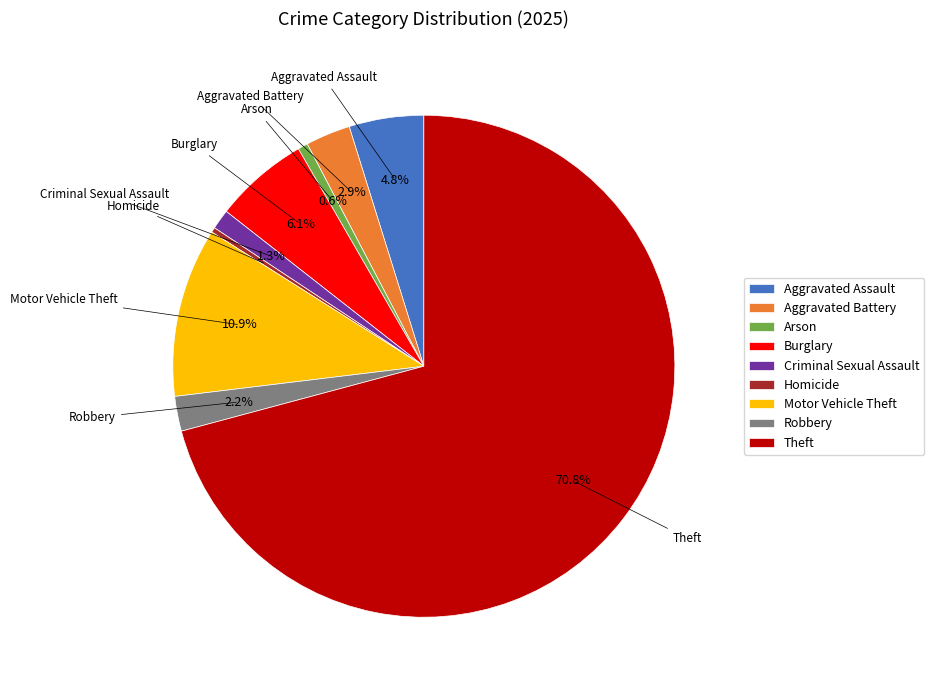

Is the sum of Burglary and Aggravated Battery greater than half?

No